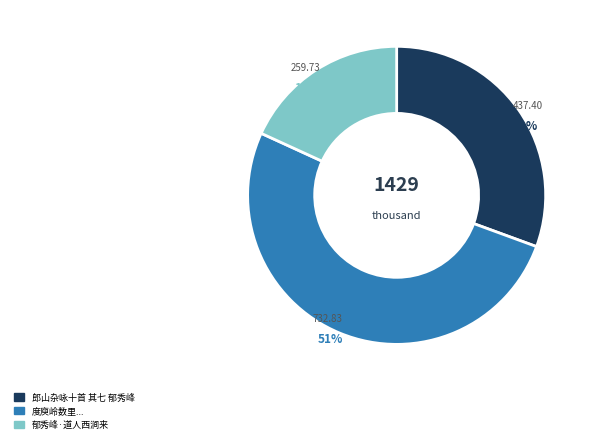

Is there any slice that represents more than half of the pie?

Yes